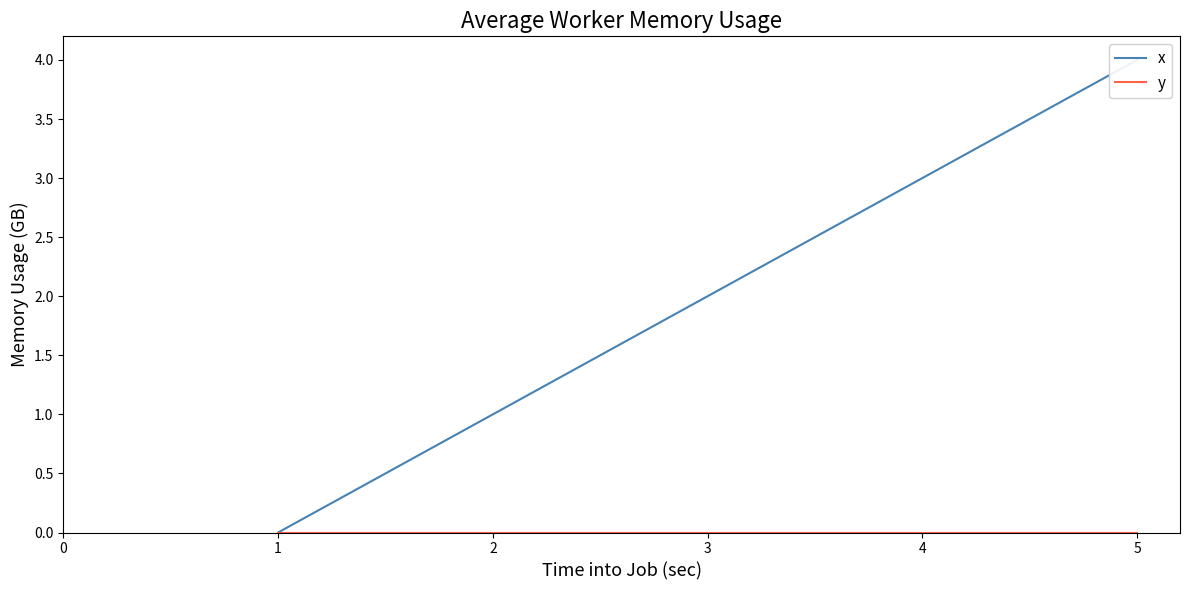

True or false: y and x intersect in this chart.

False